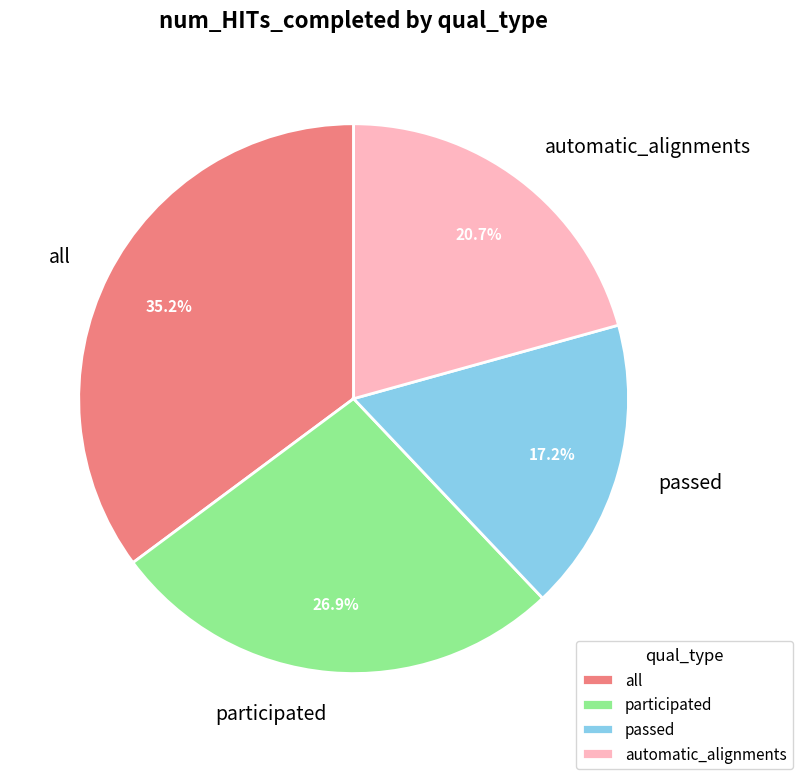

Rank the categories by value from lowest to highest.

passed, automatic_alignments, participated, all